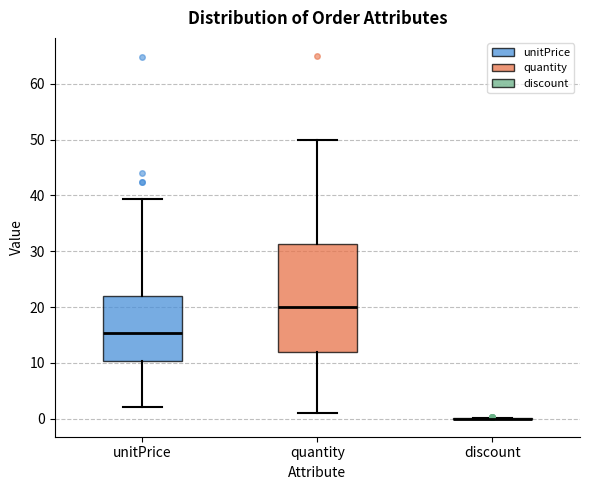

Reading left to right, transcribe this box plot: for each box, give where its median line is, the range the box spans, and where its two whiskers end, as read against the y-axis. The values are not printed on the chart, so give them approximately, as read against the axis.

unitPrice: median 15, box 10 to 22, whiskers 2 to 39
quantity: median 20, box 12 to 31, whiskers 1 to 50
discount: box collapsed to a line at 0, whiskers 0 to 0